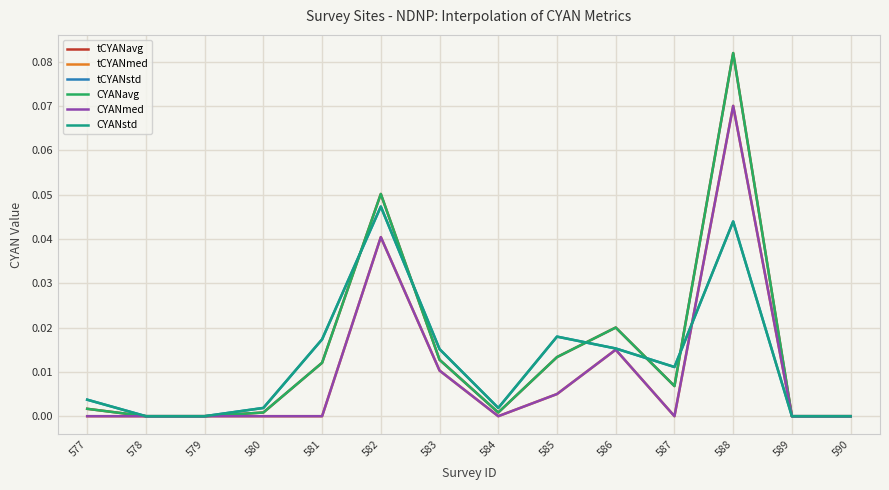

Read the CYANavg value at 588.

0.1